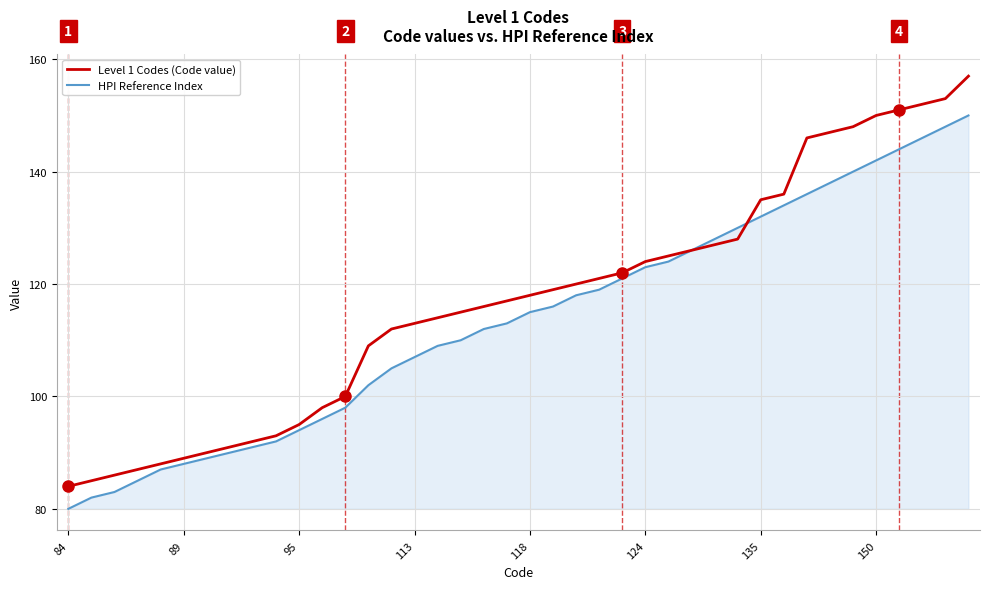

What is the maximum value for HPI Reference Index?

150